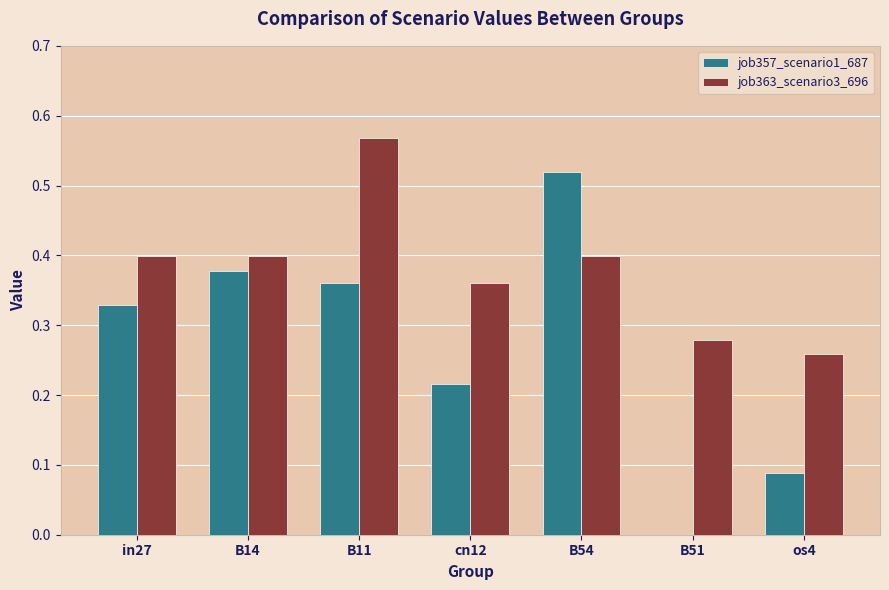

How many series are shown in this chart?

2